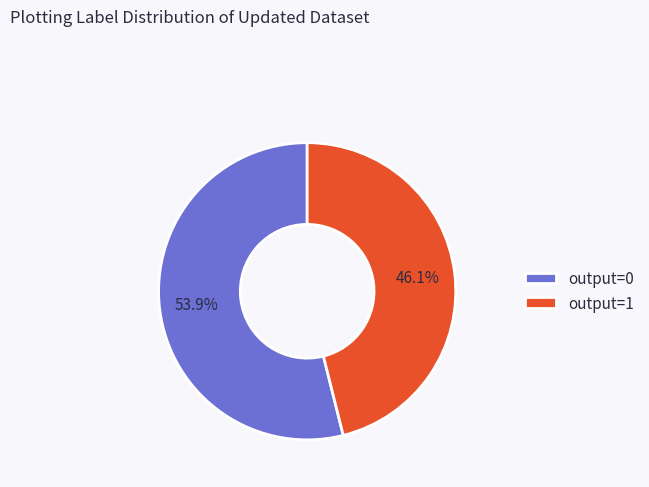

To the nearest percent, what is the average slice percentage?

50%